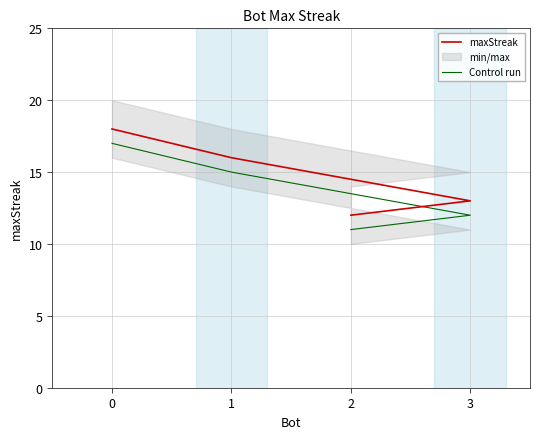

At how many categories does at least one series exceed 13?

2